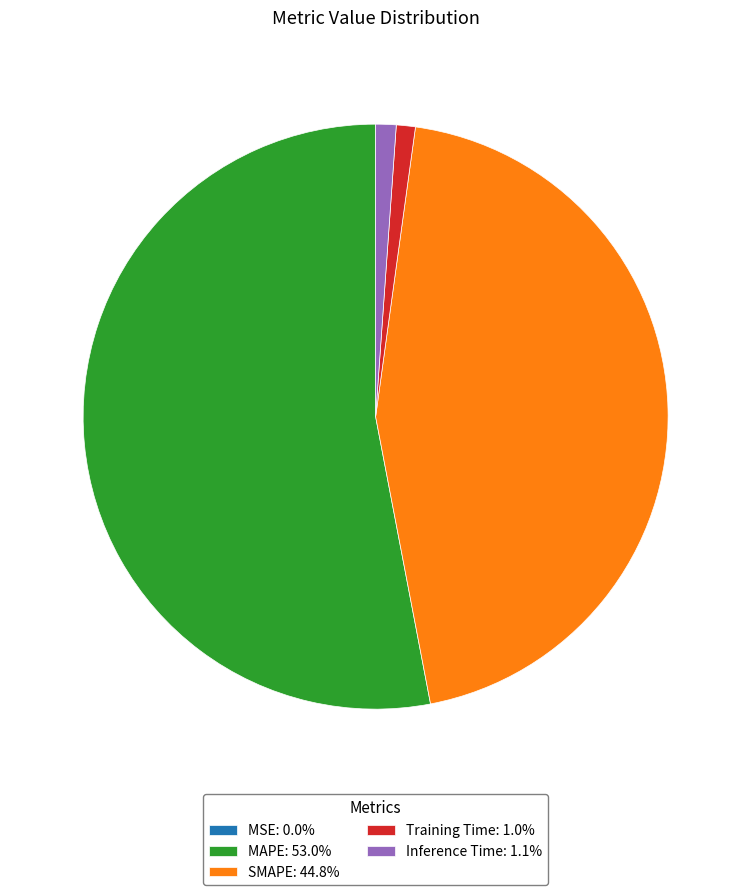

Is the sum of Inference Time: 1.1% and SMAPE: 44.8% greater than half?

No